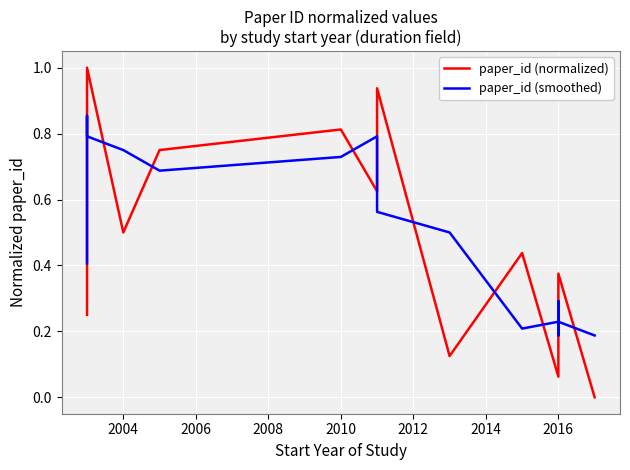

What is the label of the 2nd point from the left?

2004